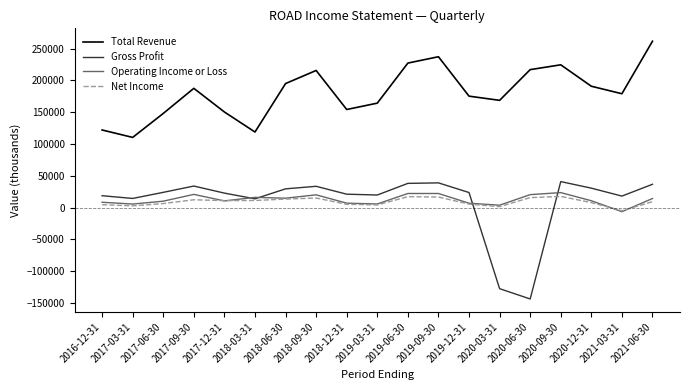

At which label does Net Income first exceed 9300?

2017-09-30